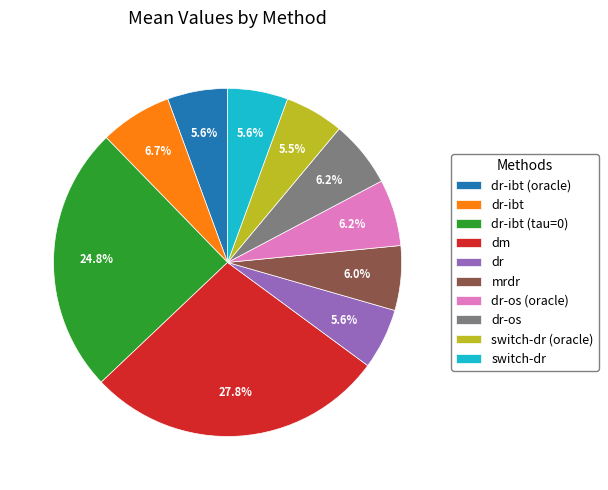

The switch-dr slice represents 6% of the pie. True or false?

True